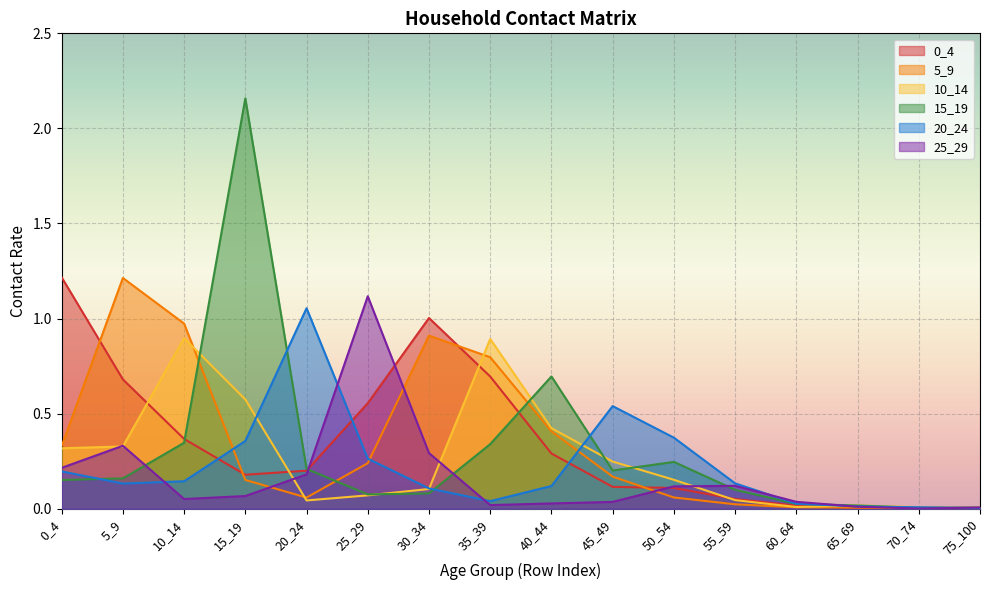

What is the difference between the maximum and minimum values in the 20_24 series?

1.0